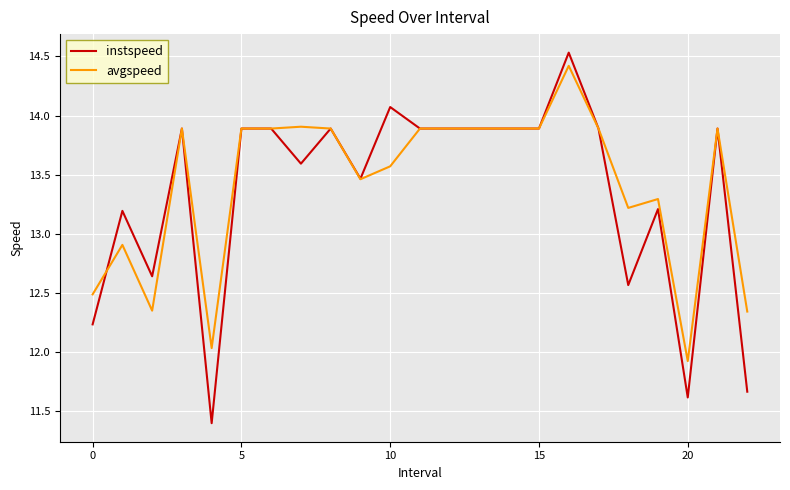

Is this an area chart (filled region under the line)?

No